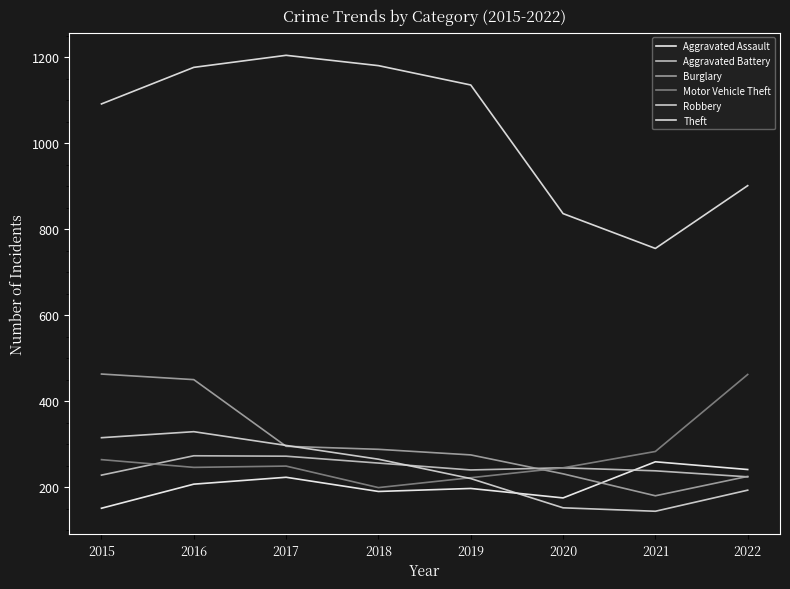

At 2020, list the series in order from smallest to largest.

Robbery, Aggravated Assault, Burglary, Aggravated Battery, Motor Vehicle Theft, Theft